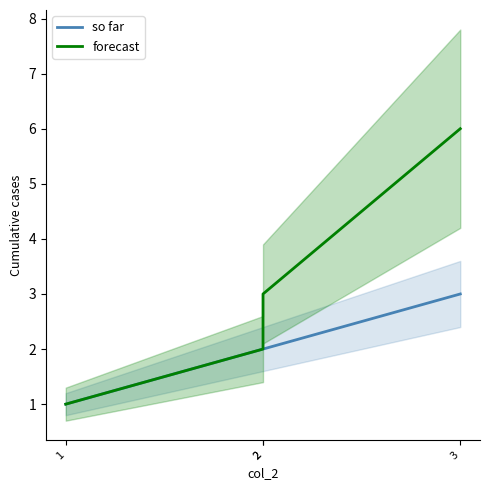

What is the difference between the maximum and minimum values in the forecast series?

5